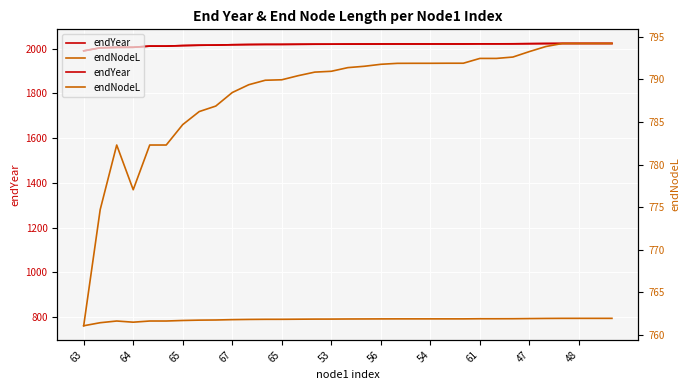

Which series has the largest total across all categories?

endYear